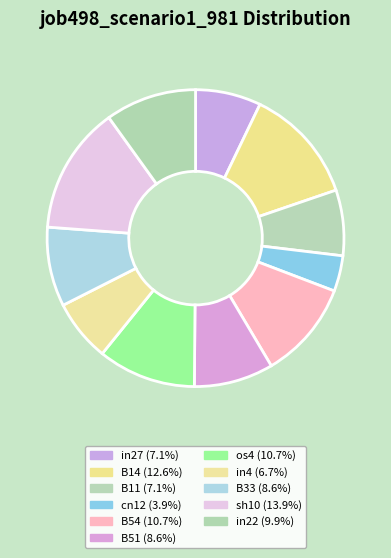

Rank the categories by value from highest to lowest.

sh10, B14, B54, os4, in22, B51, B33, in27, B11, in4, cn12